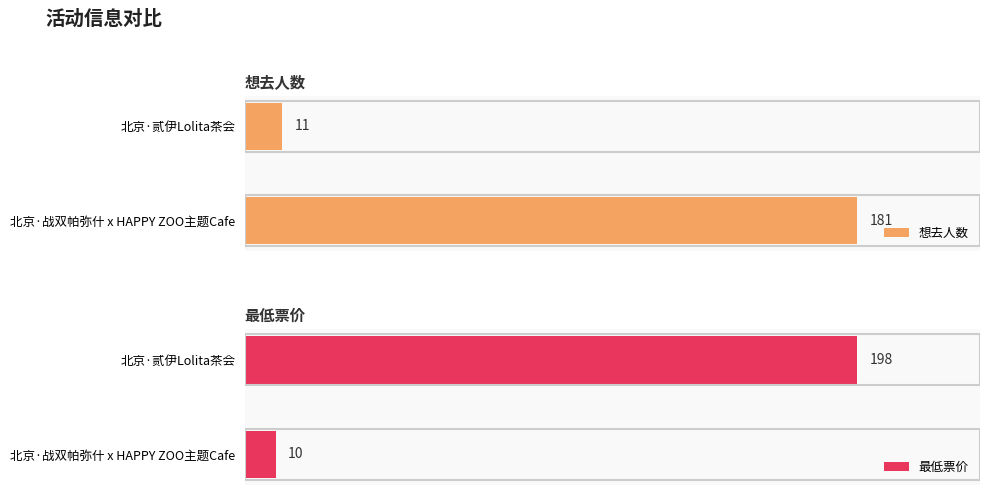

How many values in the 最低票价 series are below 198?

1